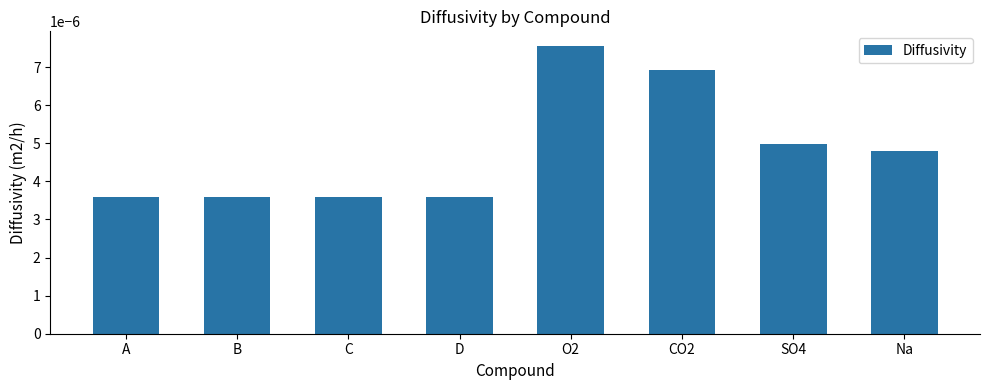

Count the values in the range 0 to 1.

8